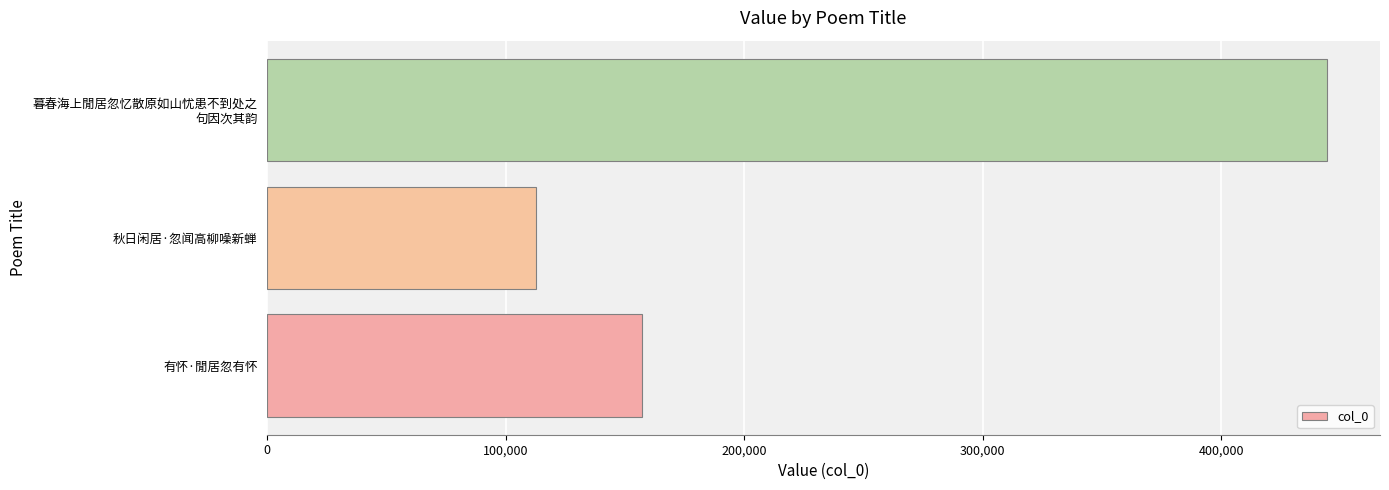

What is the average value?

238033